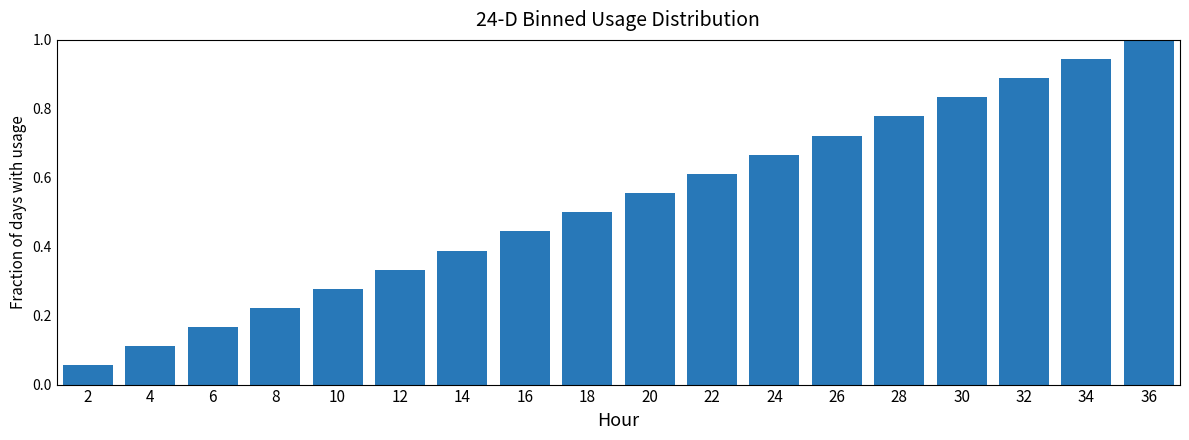

Between 20 and 8, which is larger?

20